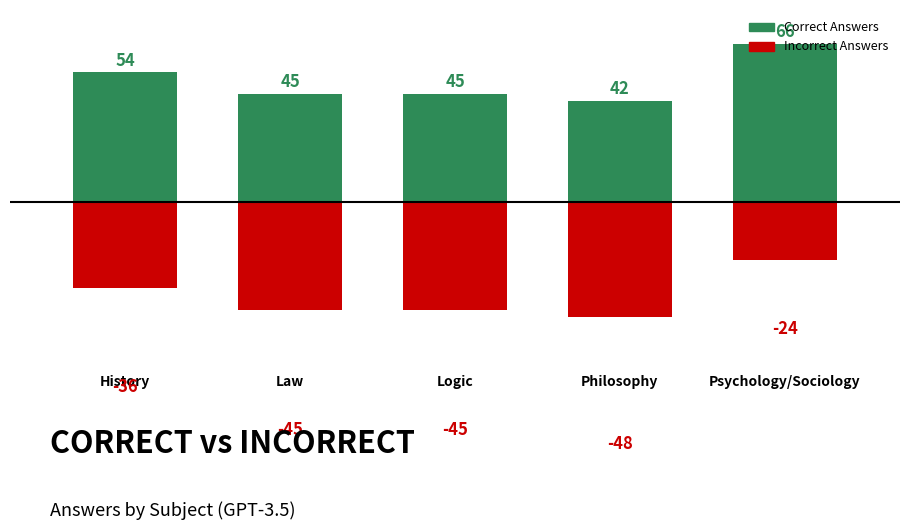

How many values in the CorrectAnswersGPT-3.5 series exceed 45?

2